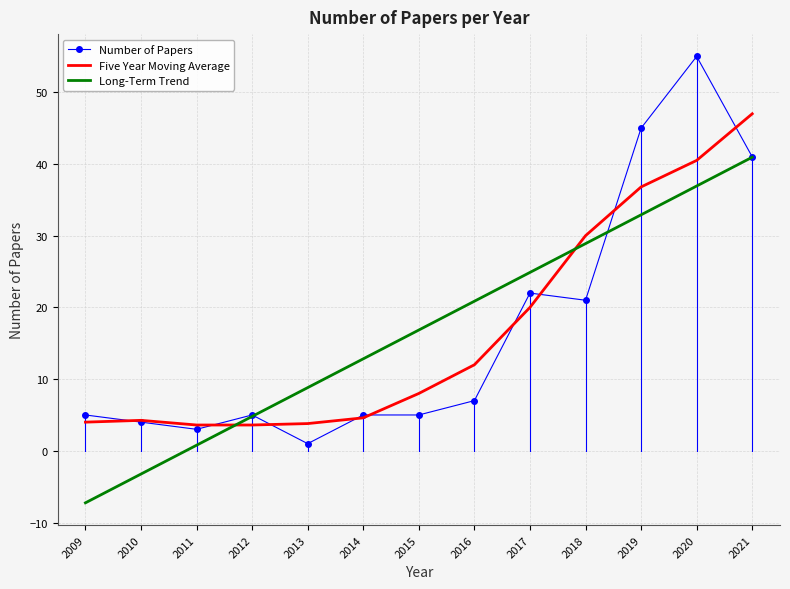

List the series in order of their peak value, lowest first.

Long-Term Trend, Five Year Moving Average, Number of Papers